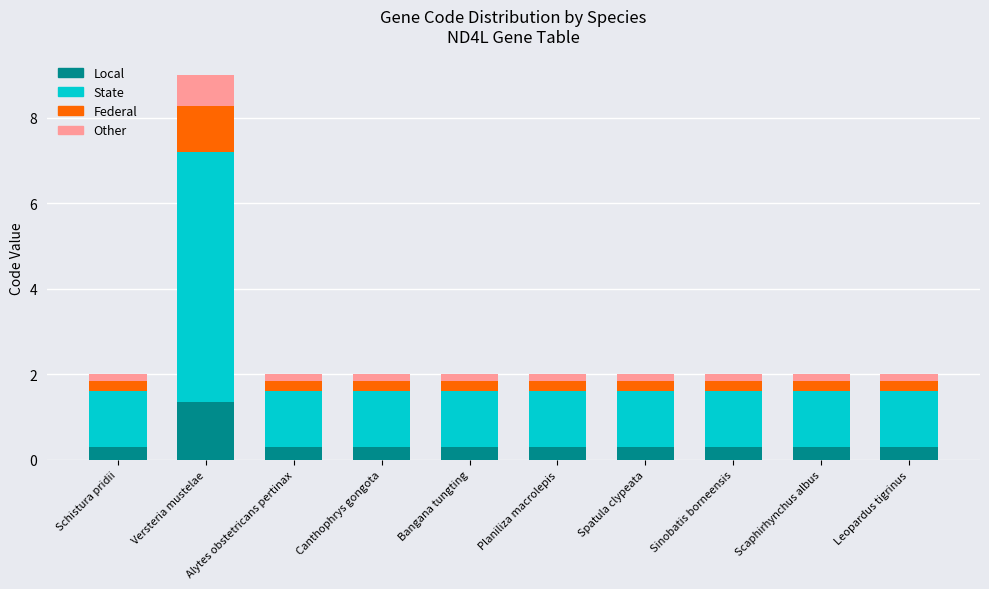

What are all the series names shown in the legend?

Local, State, Federal, Other